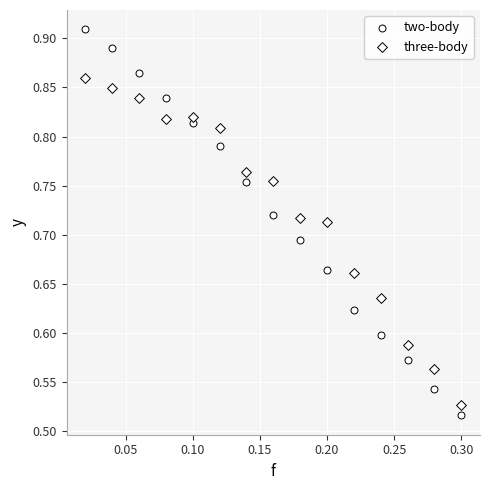

Count the number of points in this scatter plot.

30